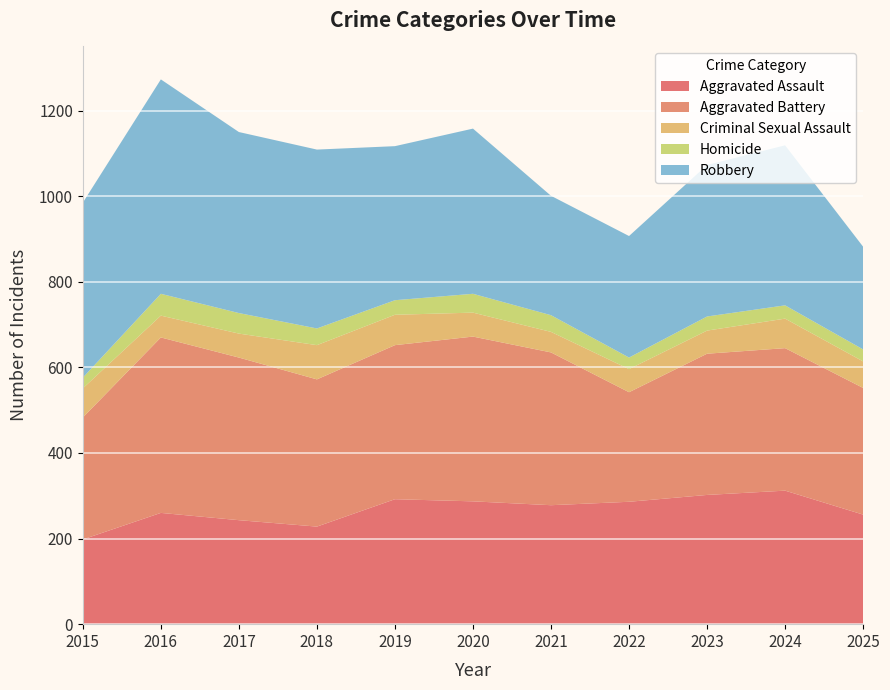

Reading right to left, what are all the values shown in this chart?

Aggravated Assault: 2025=256	2024=312	2023=302	2022=286	2021=278	2020=287	2019=292	2018=228	2017=243	2016=260	2015=198
Aggravated Battery: 2025=296	2024=333	2023=330	2022=256	2021=357	2020=385	2019=360	2018=344	2017=380	2016=410	2015=285
Criminal Sexual Assault: 2025=62	2024=69	2023=54	2022=54	2021=48	2020=56	2019=71	2018=80	2017=56	2016=51	2015=68
Homicide: 2025=28	2024=31	2023=33	2022=27	2021=39	2020=44	2019=34	2018=39	2017=48	2016=51	2015=25
Robbery: 2025=240	2024=374	2023=354	2022=284	2021=279	2020=386	2019=360	2018=418	2017=423	2016=501	2015=409